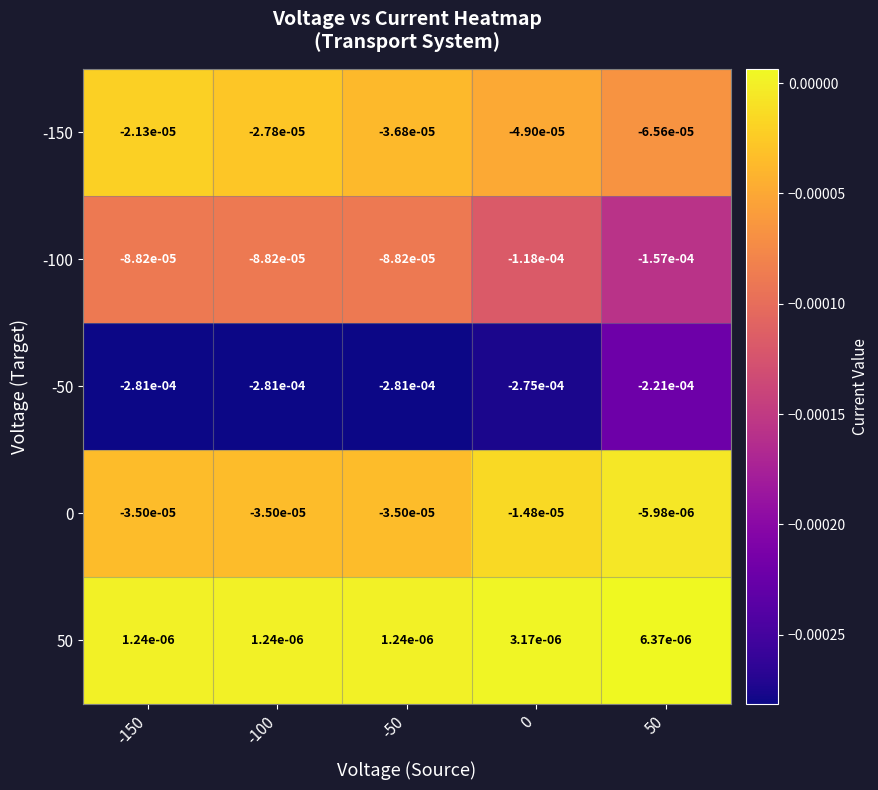

Is the value of 50 at 0 greater than the value of -50 at -100?

Yes